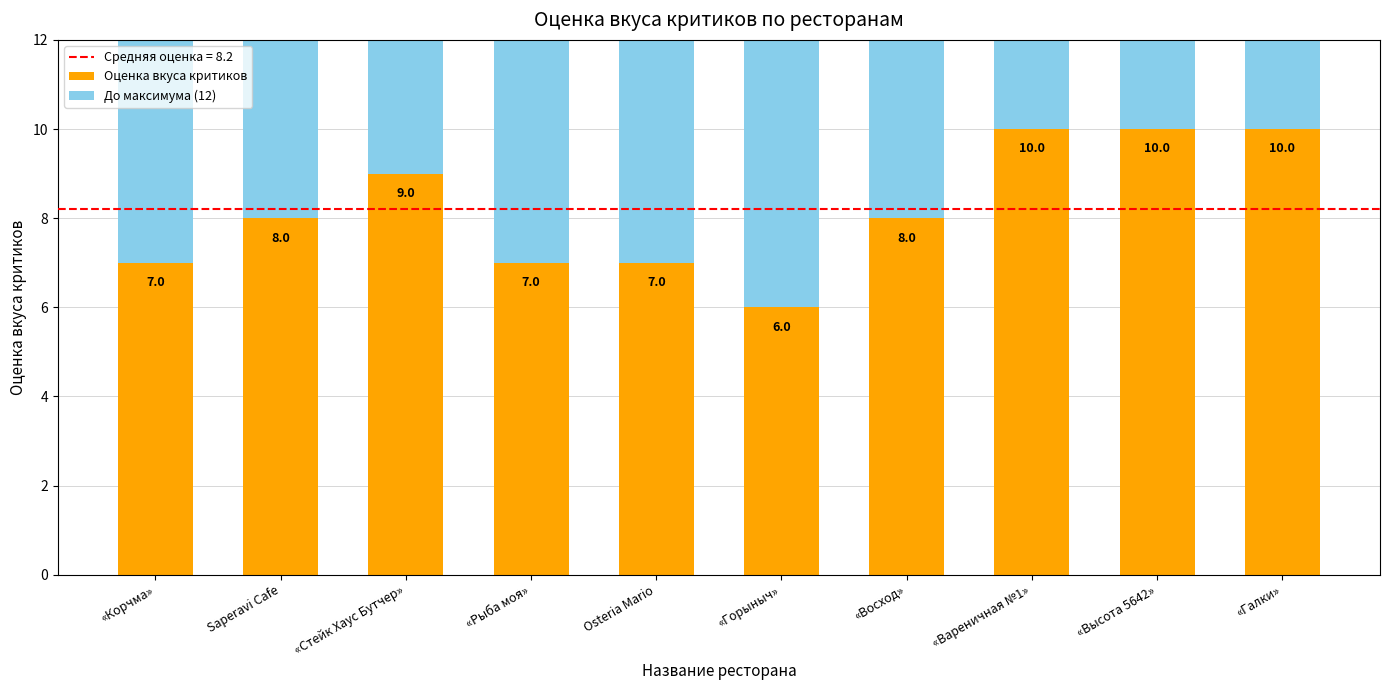

What is the total value across all series at «Галки»?

12